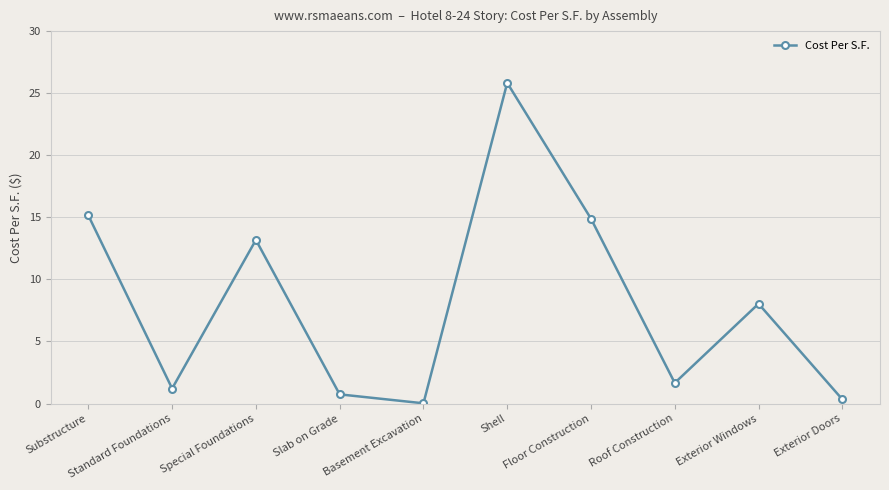

True or false: the data shows 19.4 at Special Foundations.

False